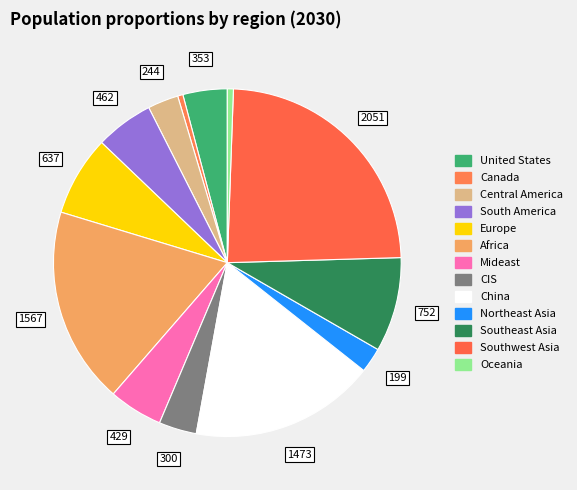

How many slices are in this pie chart?

13